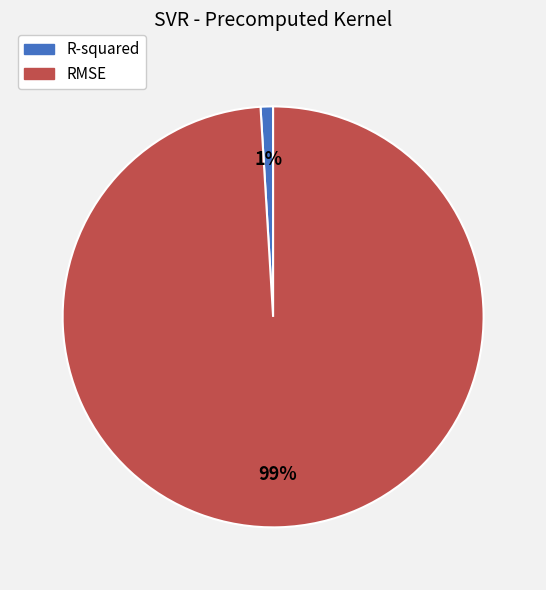

Is the sum of R-squared and RMSE greater than half?

Yes